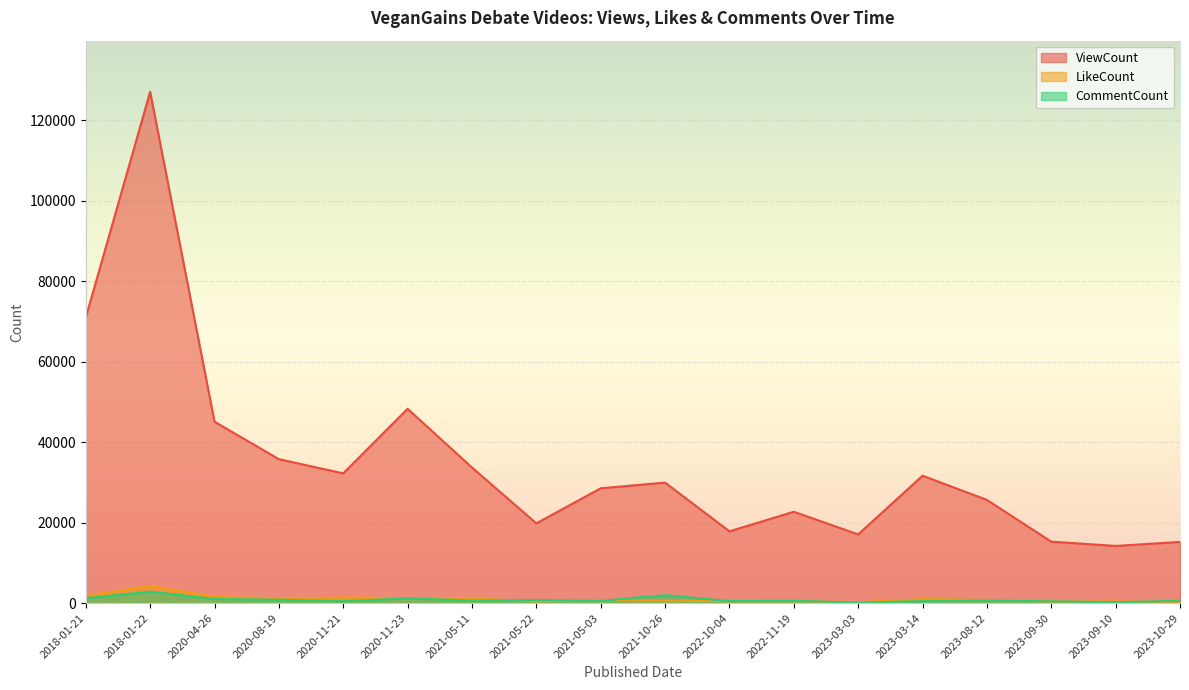

How many lines are shown in the chart?

3